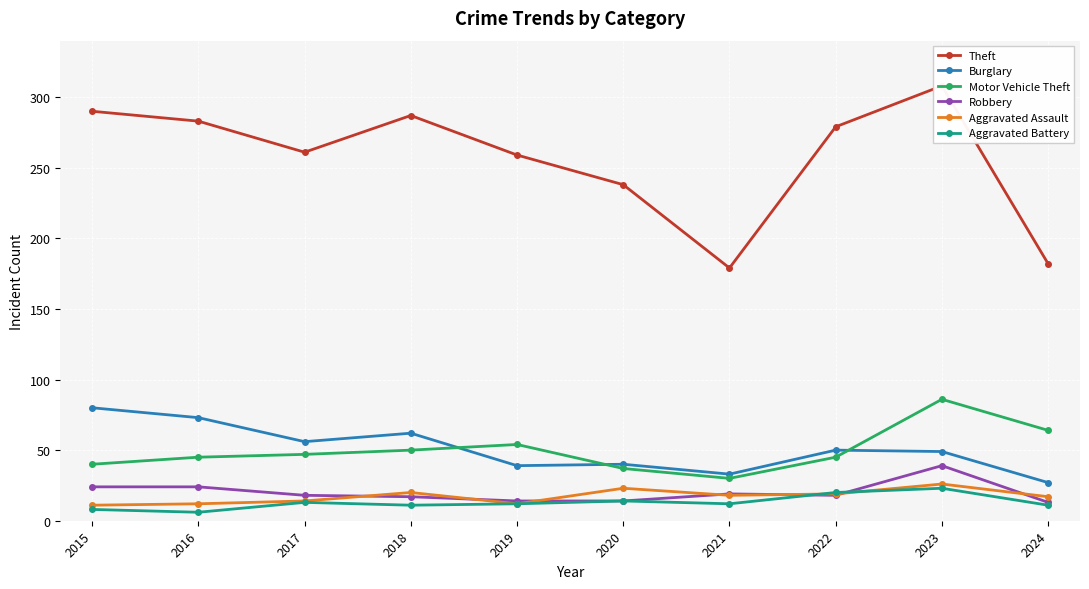

True or false: Motor Vehicle Theft has a value of 86 at 2023.

True